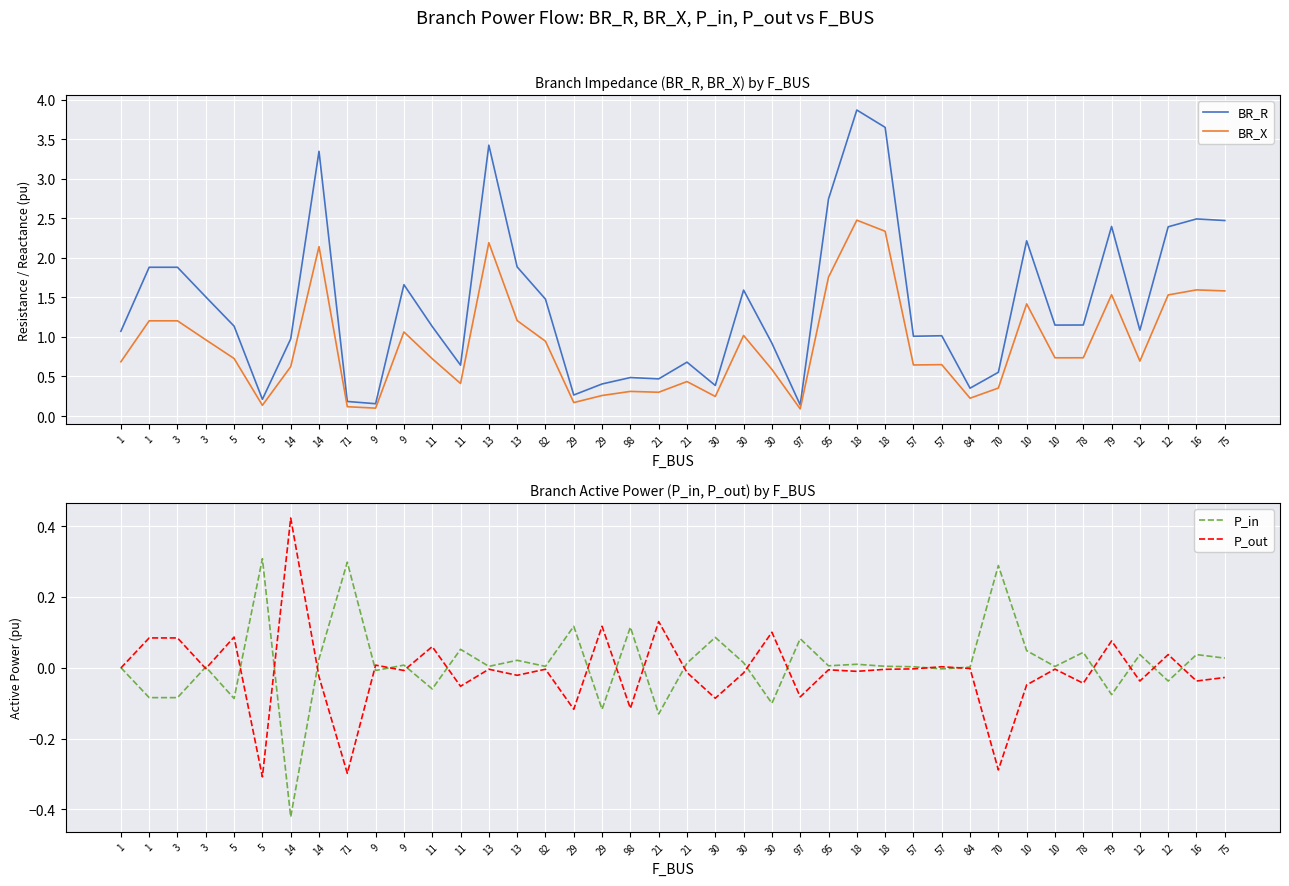

What is the sum of all BR_R values?

56.5